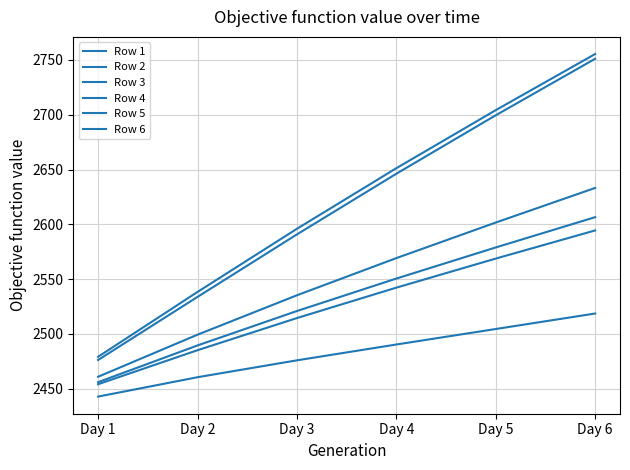

How many lines are shown in the chart?

6